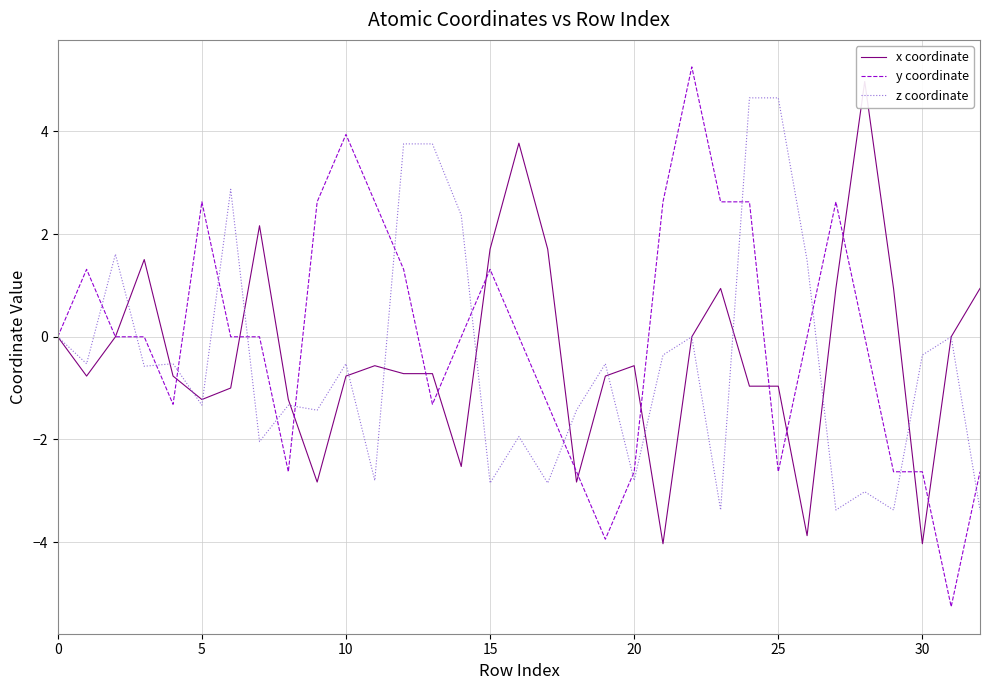

Rank the series at 11 from highest to lowest value.

y coordinate, x coordinate, z coordinate